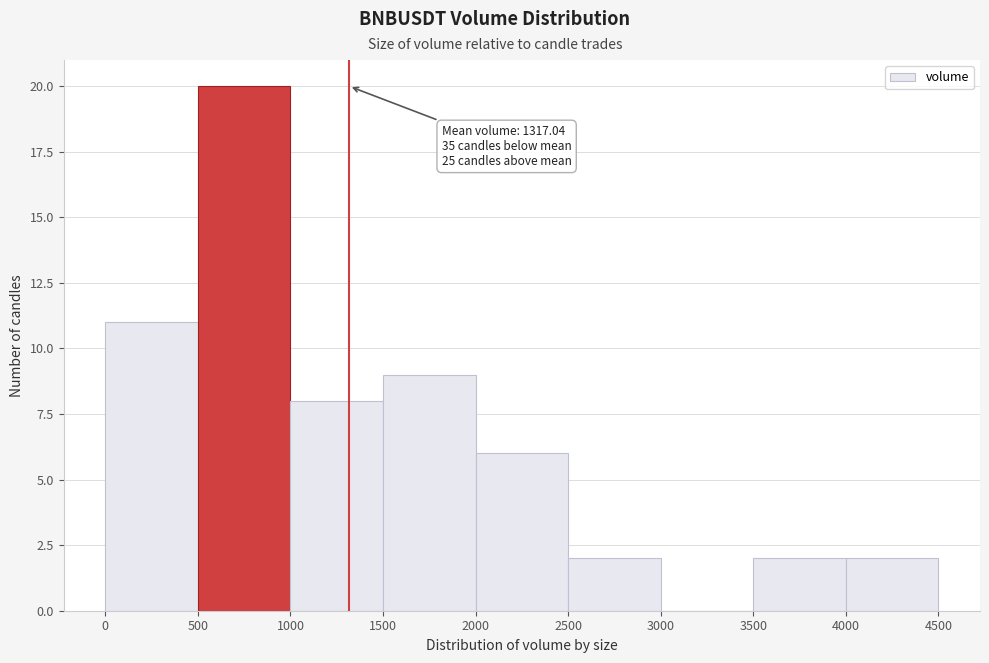

Which range on the x-axis has the tallest bar?

500 to 1000